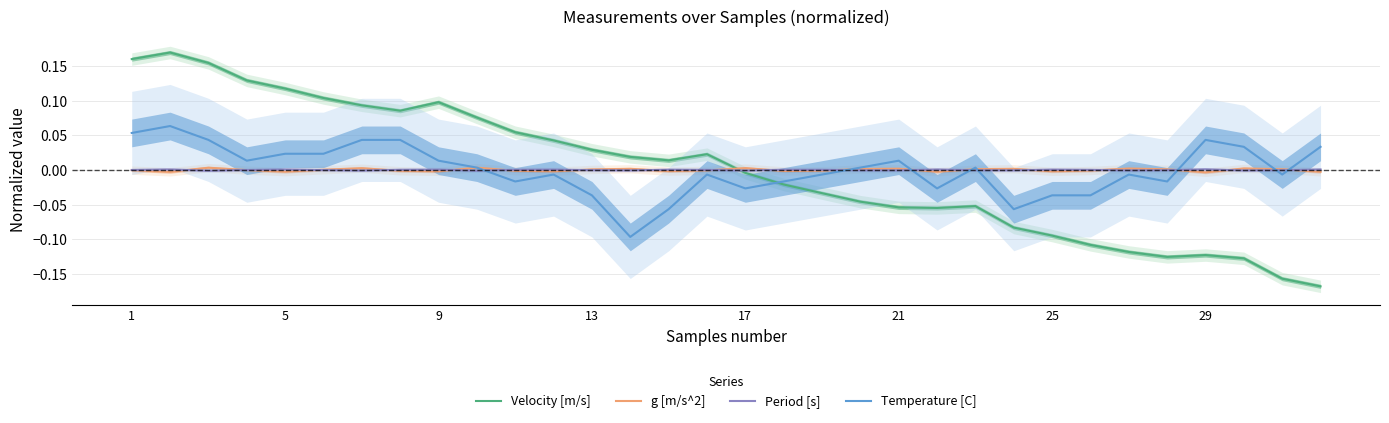

Does the chart have visible grid lines?

Yes